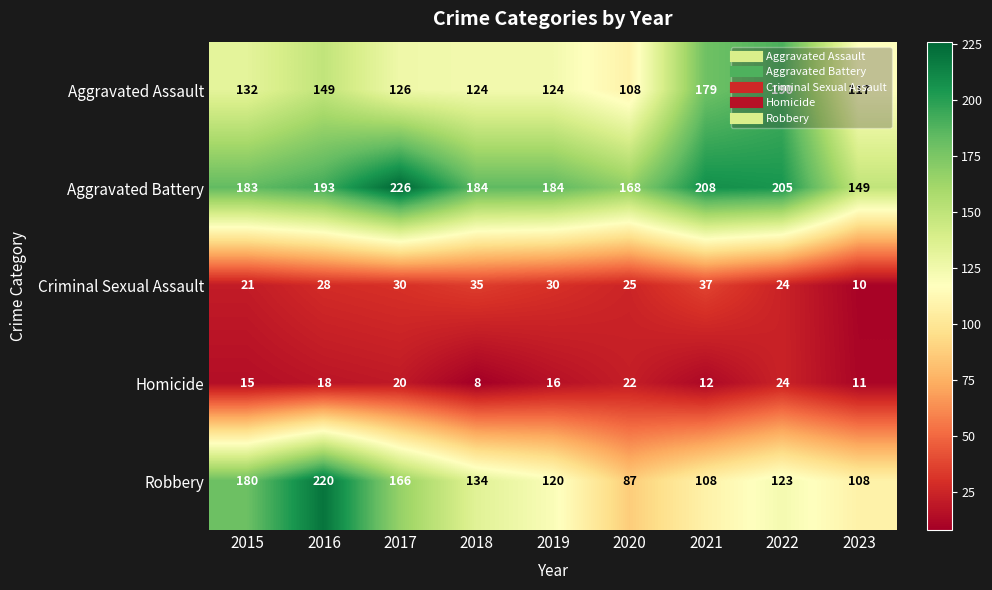

At which category does the chart reach its minimum across all series?

2018